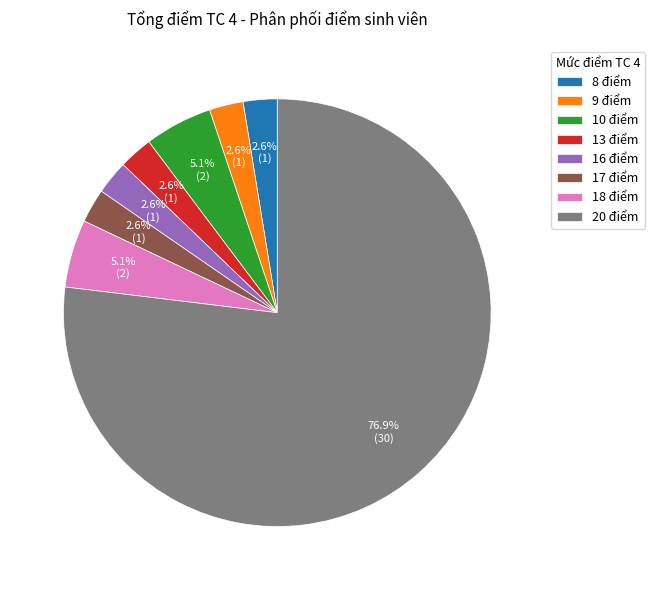

How much of the chart is everything except 17 điểm?

97.4%